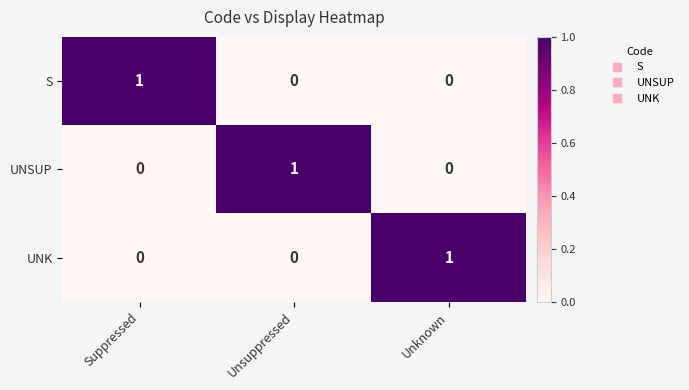

What is the difference between the highest and lowest values at Unsuppressed?

1